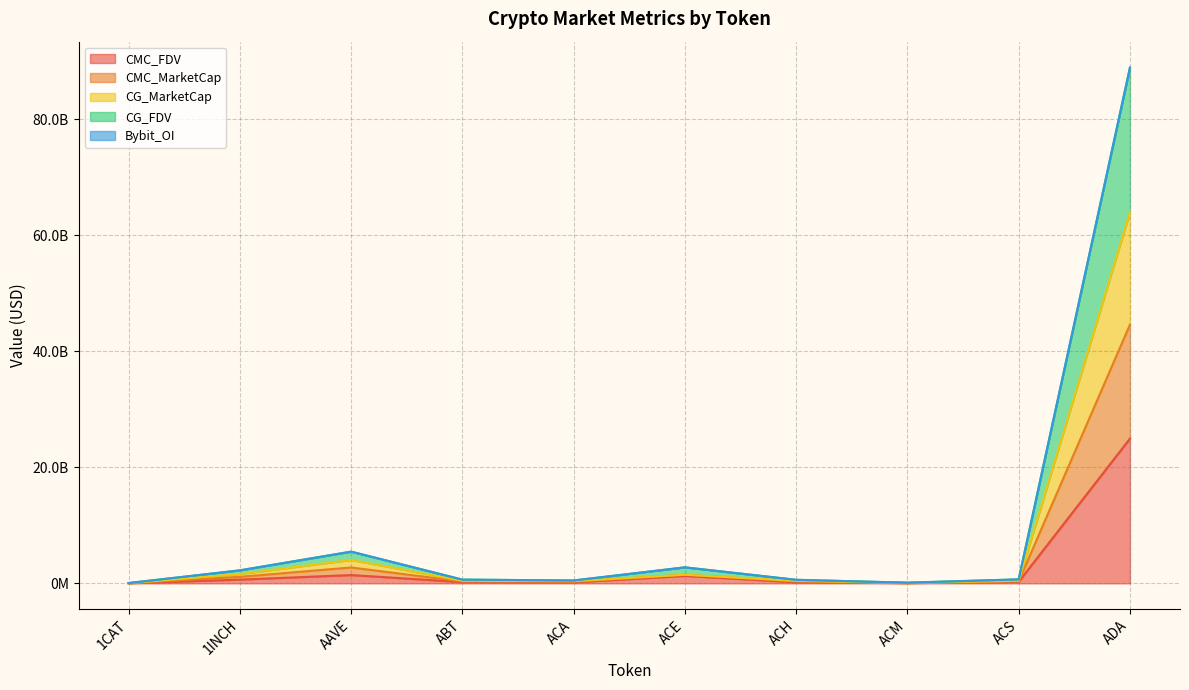

True or false: CMC_FDV and CG_FDV cross at least once.

False